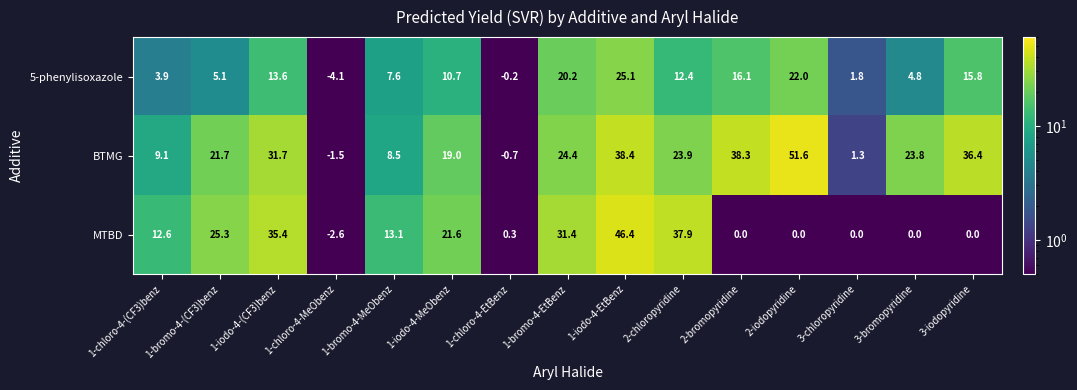

How many data points in MTBD are less than 12?

7